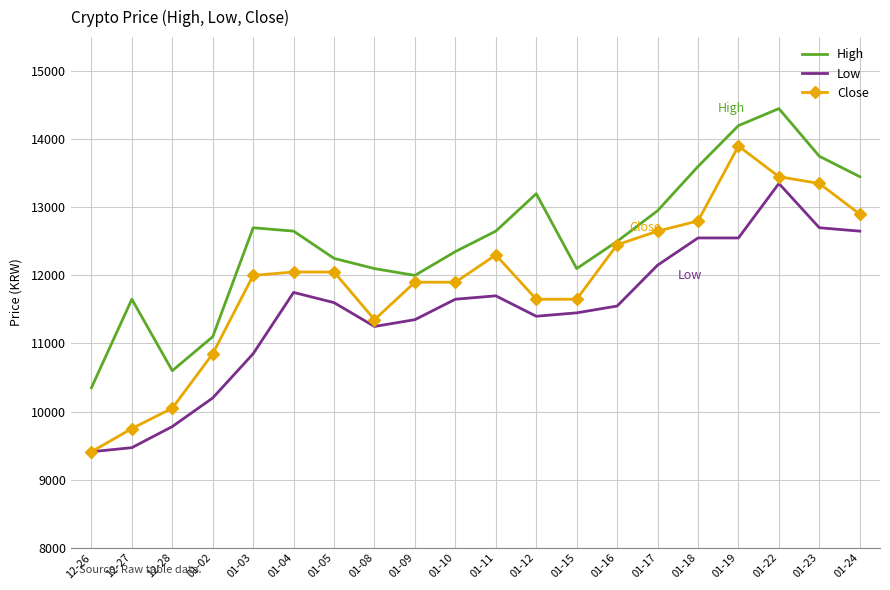

At 01-10, list the series in order from smallest to largest.

Low, Close, High